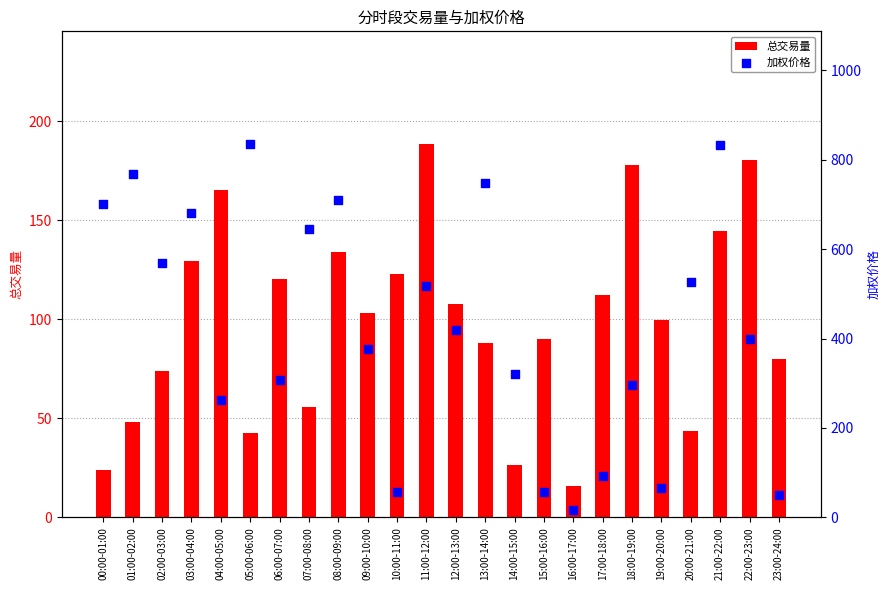

Which series has the largest Y range (max minus min)?

加权价格